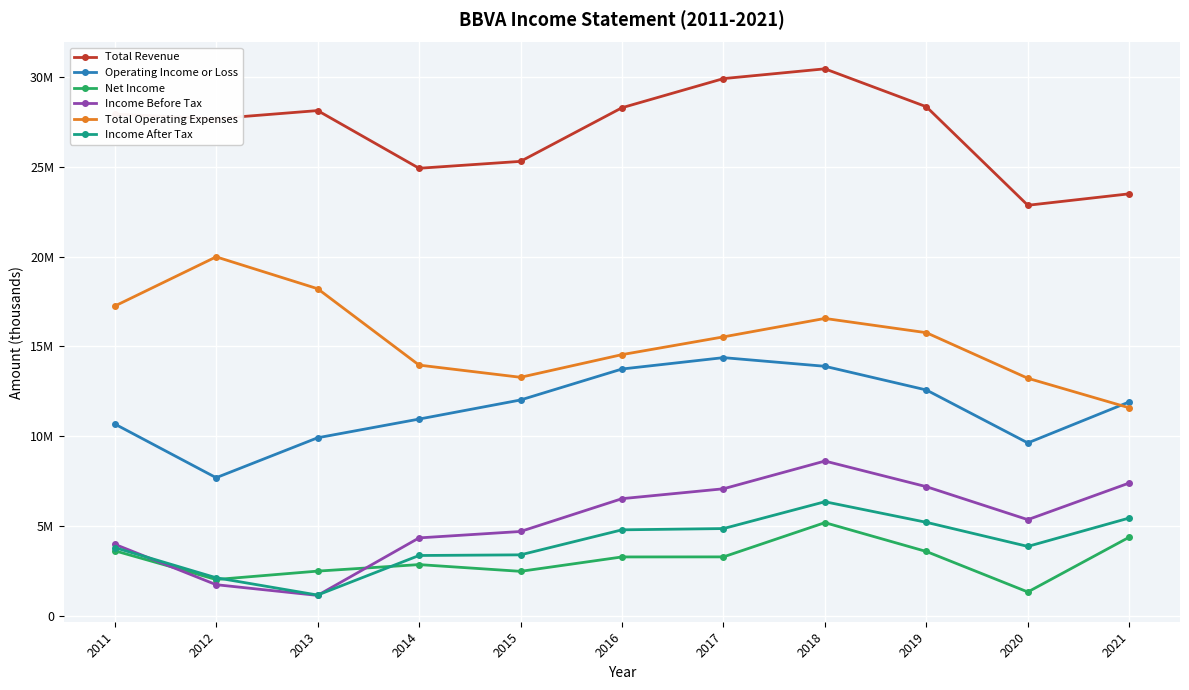

Is it true that Income After Tax equals 2299699 at 2018?

False